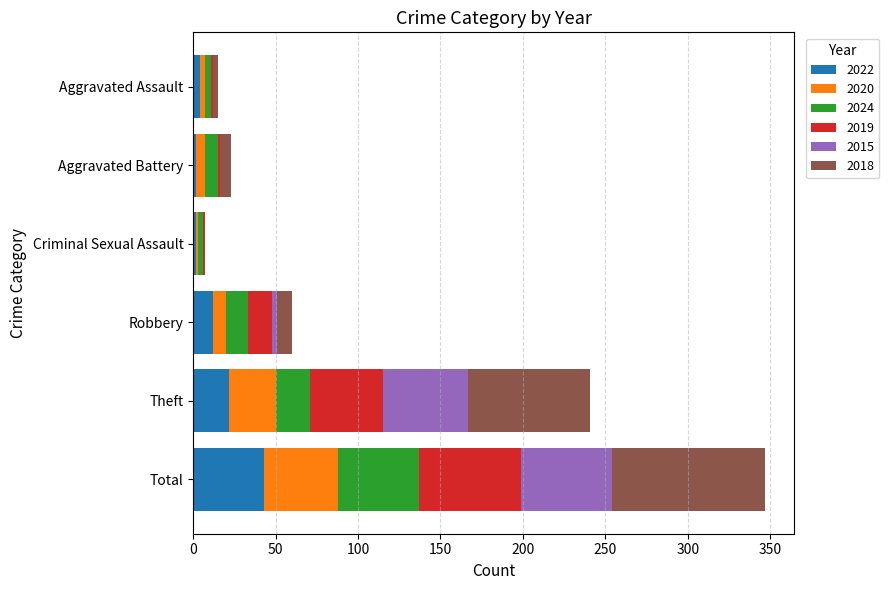

What is the total value across all series at Aggravated Assault?

15